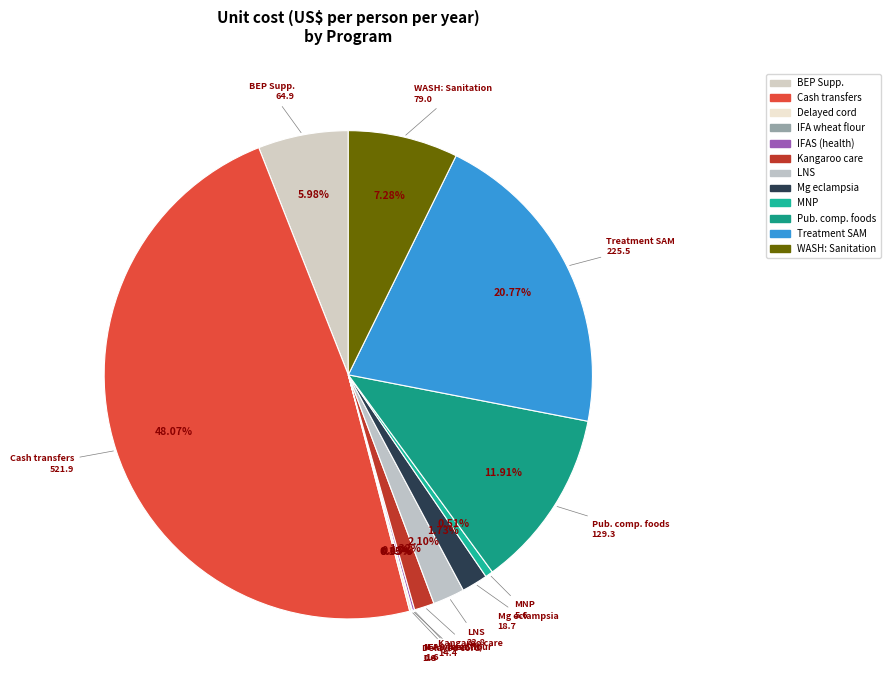

What is the largest slice in the pie chart?

Cash transfers